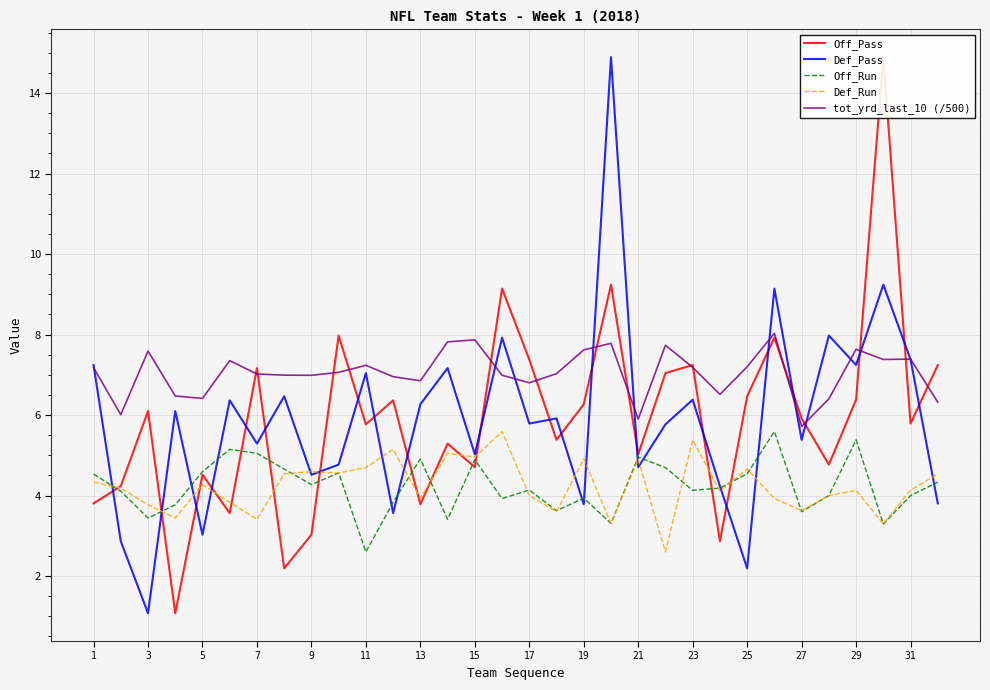

What is the maximum value for tot_yrd_last_10 (/500)?

8.0